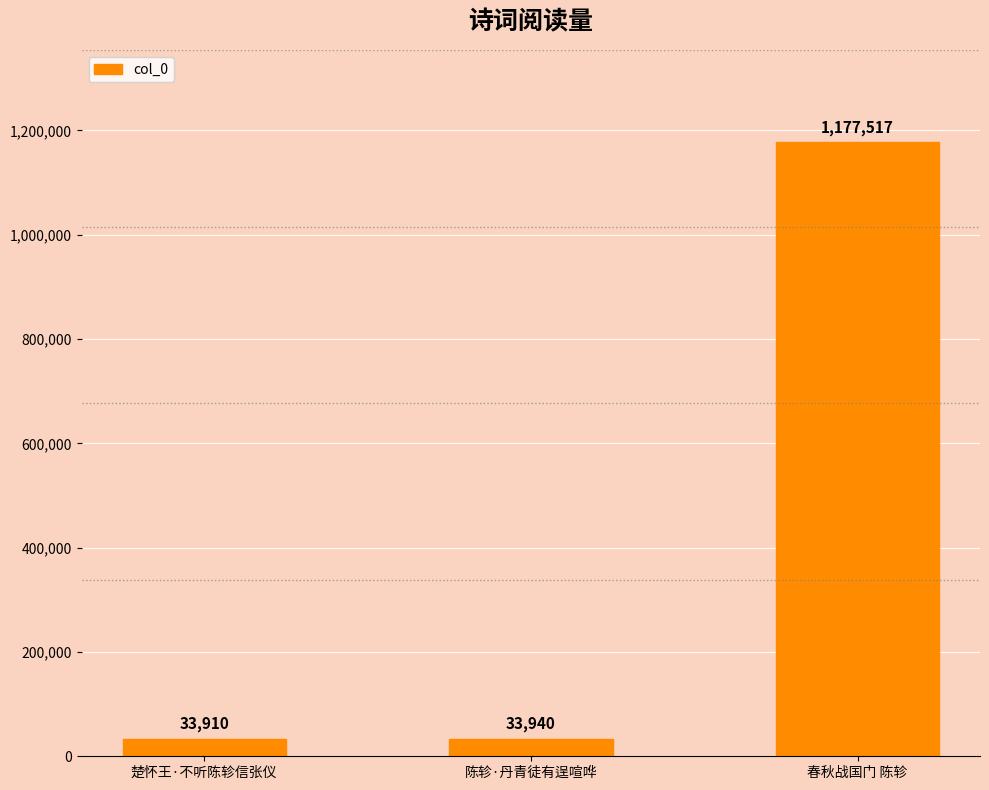

How many categories are shown in the chart?

3